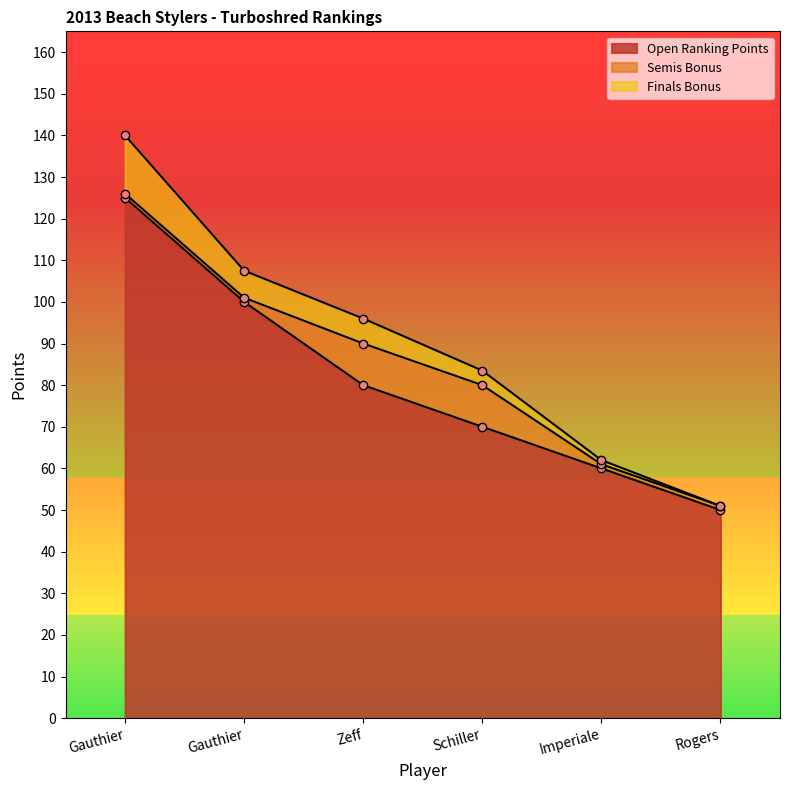

True or false: Finals Bonus and Open Ranking Points cross at least once.

False